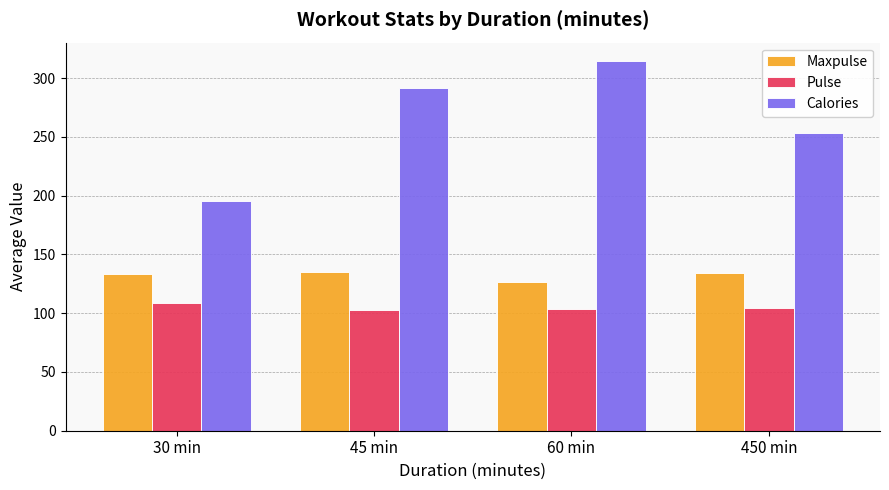

Is it true that Calories equals 253.8 at 30 min?

False